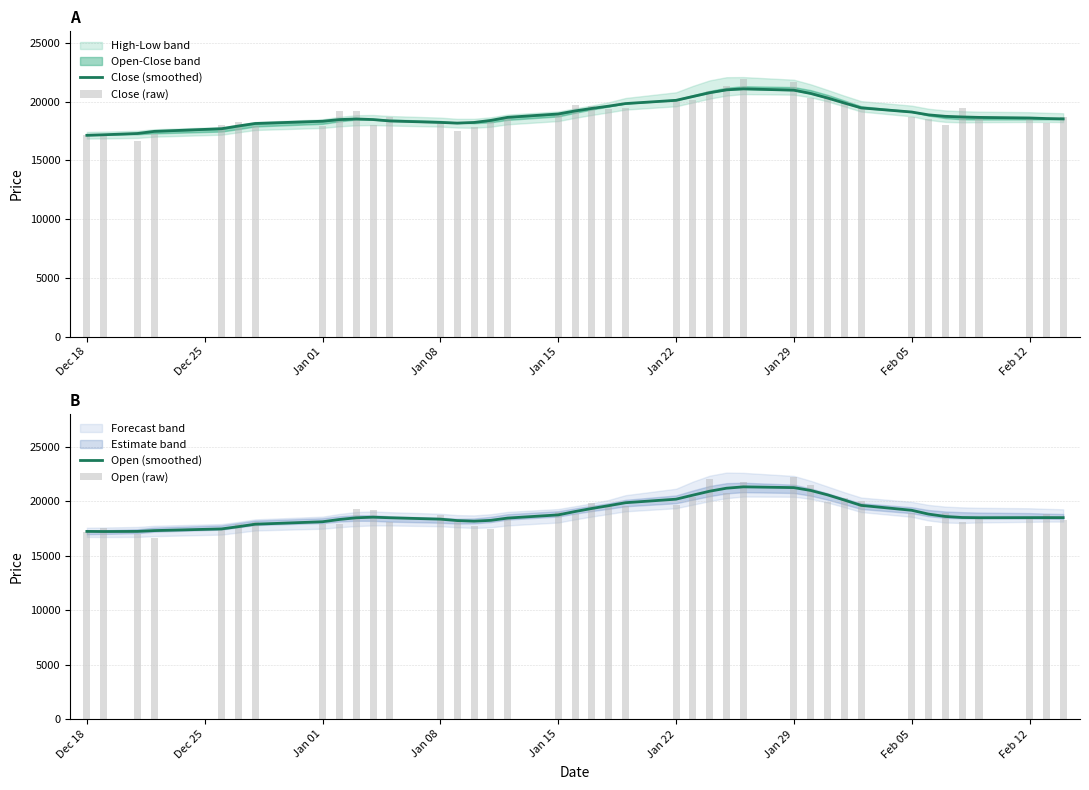

The value of Open (smoothed) at Dec 18 is 24297.5. True or false?

False